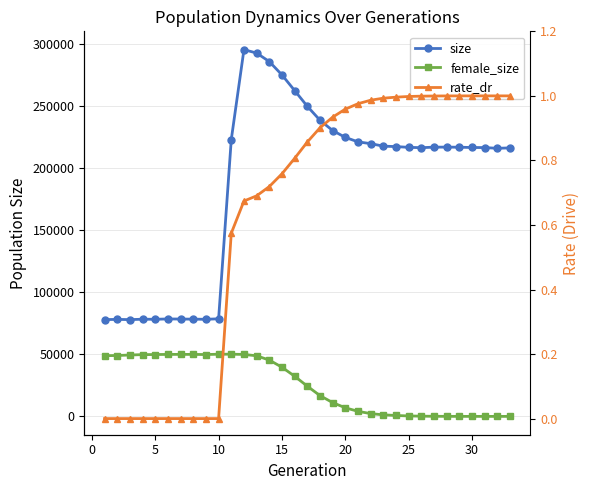

Which series has the widest spread of values?

size